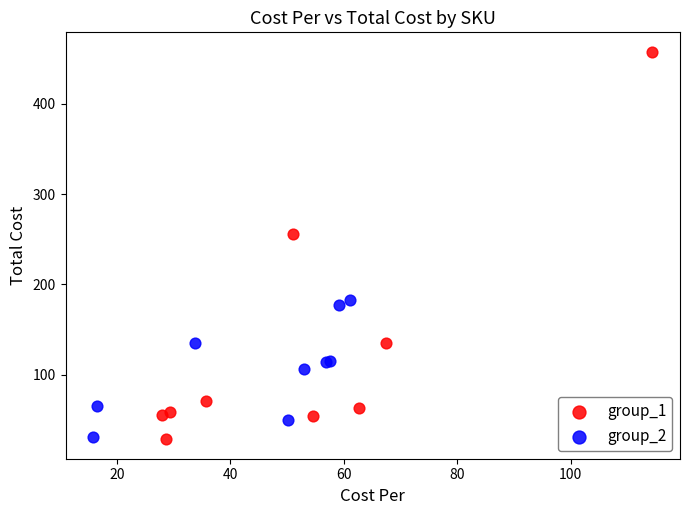

Which series contains the highest Y value?

group_1